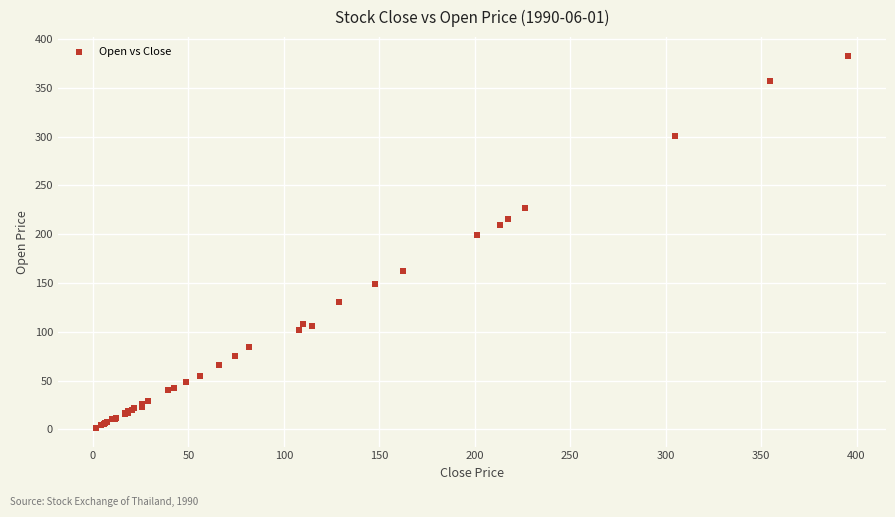

What Y value in the scatter plot is closest to 192?

199.4